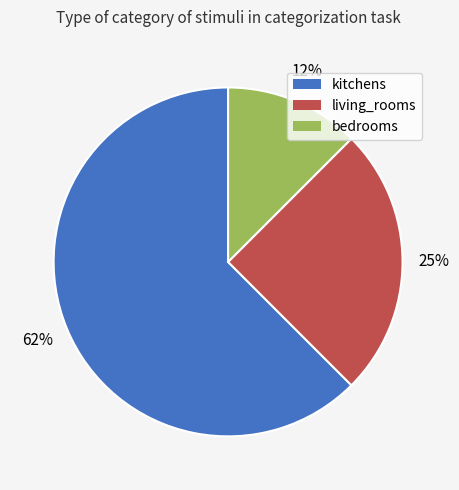

Is it true that bedrooms is 12% of the pie?

True